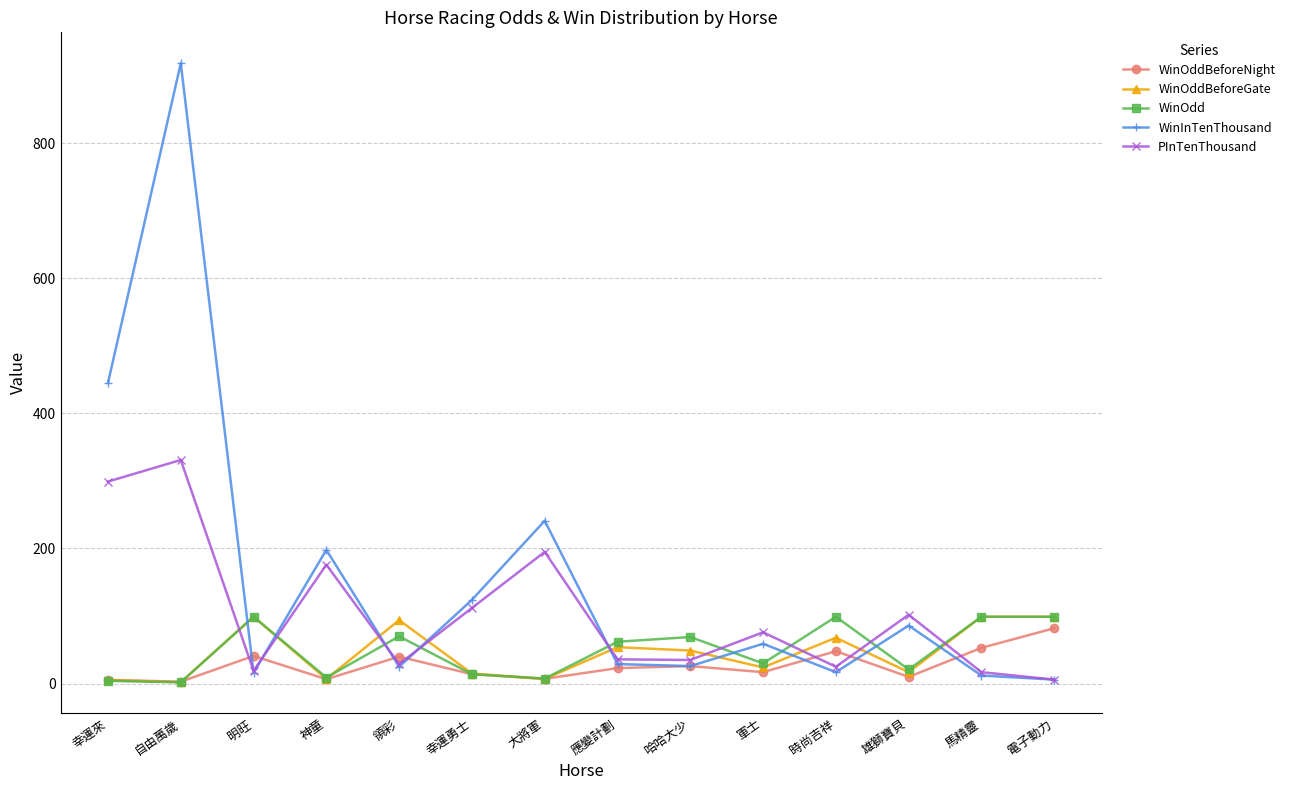

The WinOdd series shows 58.8 at 明旺. True or false?

False